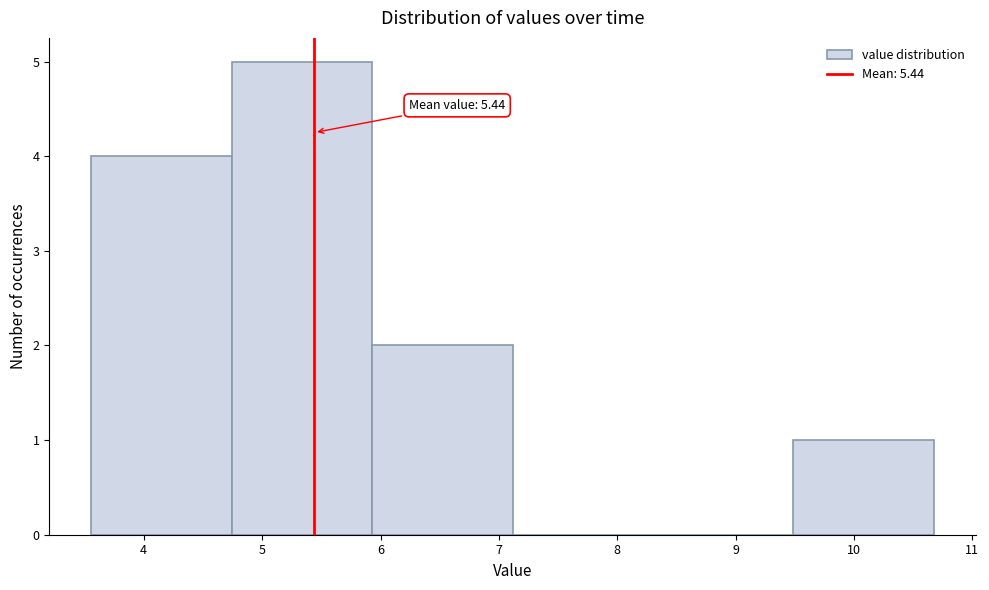

Over which range of the x-axis is the bar tallest?

4.7 to 5.9